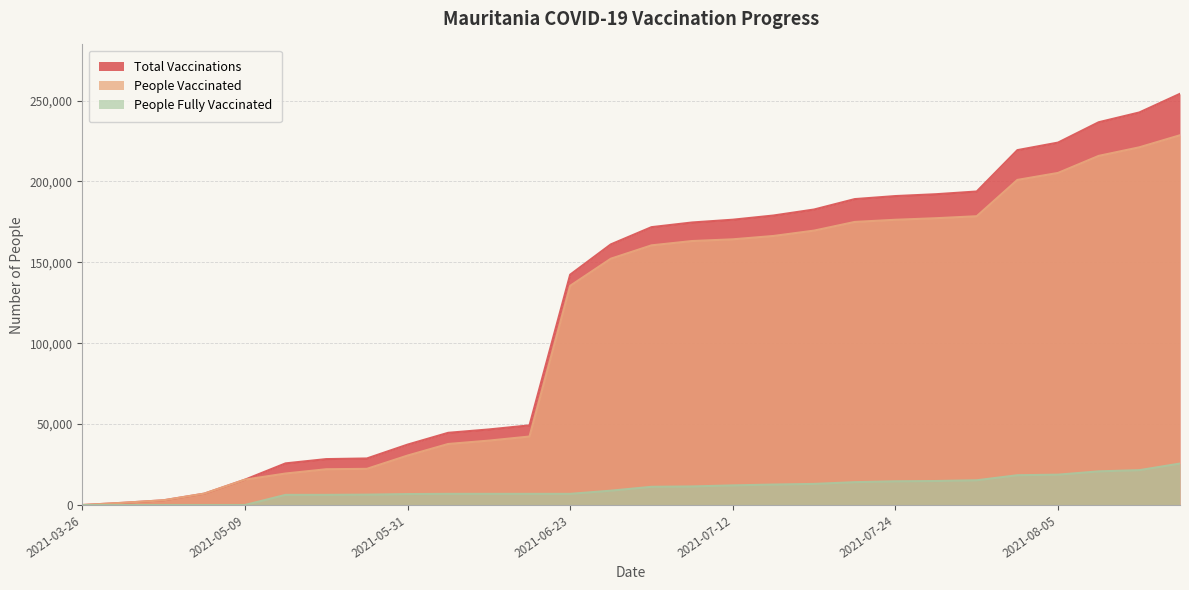

Reading right to left, transcribe all the data shown in this chart.

Total Vaccinations: 2021-08-23=254155	2021-08-12=242626	2021-08-09=236578	2021-08-05=224000	2021-08-03=219338	2021-07-29=193776	2021-07-26=192094	2021-07-24=190950	2021-07-19=189076	2021-07-15=182642	2021-07-13=178928	2021-07-12=176337	2021-07-07=174628	2021-07-05=171733	2021-06-30=161082	2021-06-23=142362	2021-06-15=49235	2021-06-14=46703	2021-06-10=44628	2021-05-31=37331	2021-05-26=28770	2021-05-23=28382	2021-05-21=25741	2021-05-09=15661	2021-04-18=7038	2021-04-08=2930	2021-04-01=1366	2021-03-26=0
People Vaccinated: 2021-08-23=228536	2021-08-12=221081	2021-08-09=215782	2021-08-05=205245	2021-08-03=200929	2021-07-29=178483	2021-07-26=177259	2021-07-24=176294	2021-07-19=174957	2021-07-15=169595	2021-07-13=166277	2021-07-12=164213	2021-07-07=163150	2021-07-05=160481	2021-06-30=152224	2021-06-23=135460	2021-06-15=42333	2021-06-14=39801	2021-06-10=37726	2021-05-31=30561	2021-05-26=22360	2021-05-23=22109	2021-05-21=19468	2021-05-09=15661	2021-04-18=7038	2021-04-08=2930	2021-04-01=1366	2021-03-26=0
People Fully Vaccinated: 2021-08-23=25619	2021-08-12=21545	2021-08-09=20796	2021-08-05=18755	2021-08-03=18409	2021-07-29=15293	2021-07-26=14835	2021-07-24=14656	2021-07-19=14119	2021-07-15=13047	2021-07-13=12651	2021-07-12=12124	2021-07-07=11478	2021-07-05=11252	2021-06-30=8858	2021-06-23=6902	2021-06-15=6902	2021-06-14=6902	2021-06-10=6902	2021-05-31=6770	2021-05-26=6410	2021-05-23=6273	2021-05-21=6273	2021-05-09=0	2021-04-18=0	2021-04-08=0	2021-04-01=0	2021-03-26=0